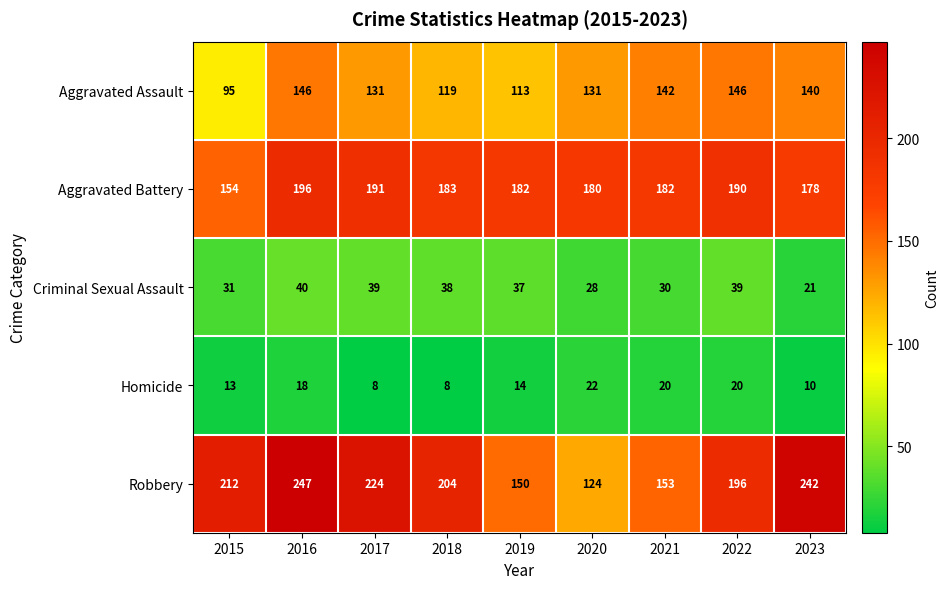

Count the number of categories in the chart.

9